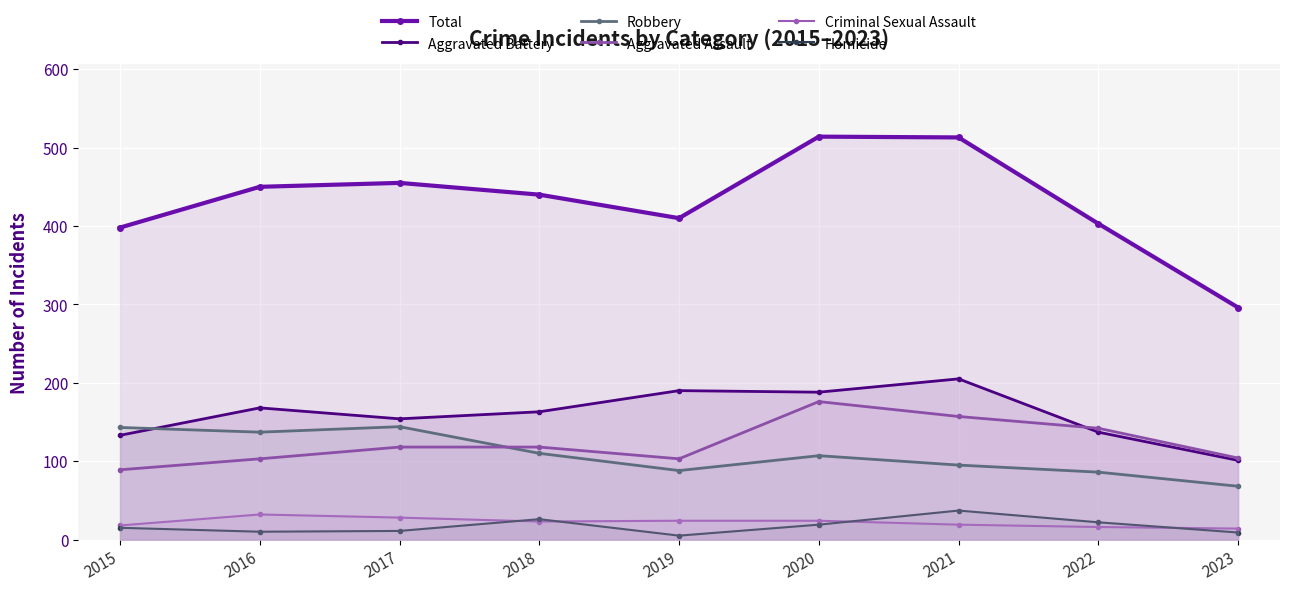

What is the difference between the Total values at 2016 and 2017?

5